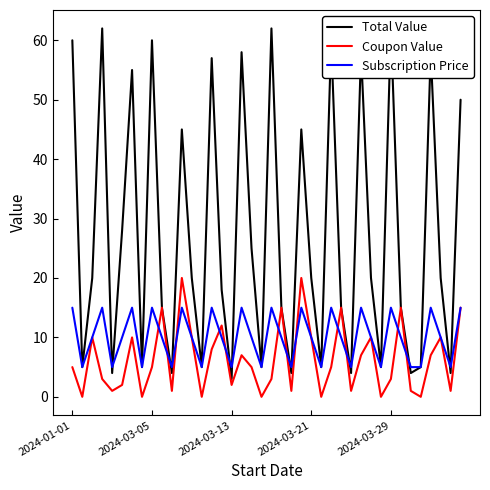

At how many categories does at least one series exceed 8?

26